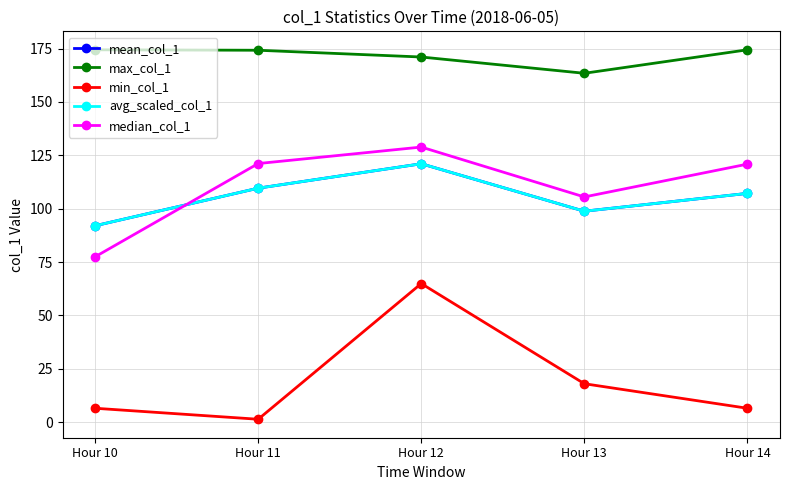

What is the difference between the mean_col_1 values at Hour 11 and Hour 10?

17.6